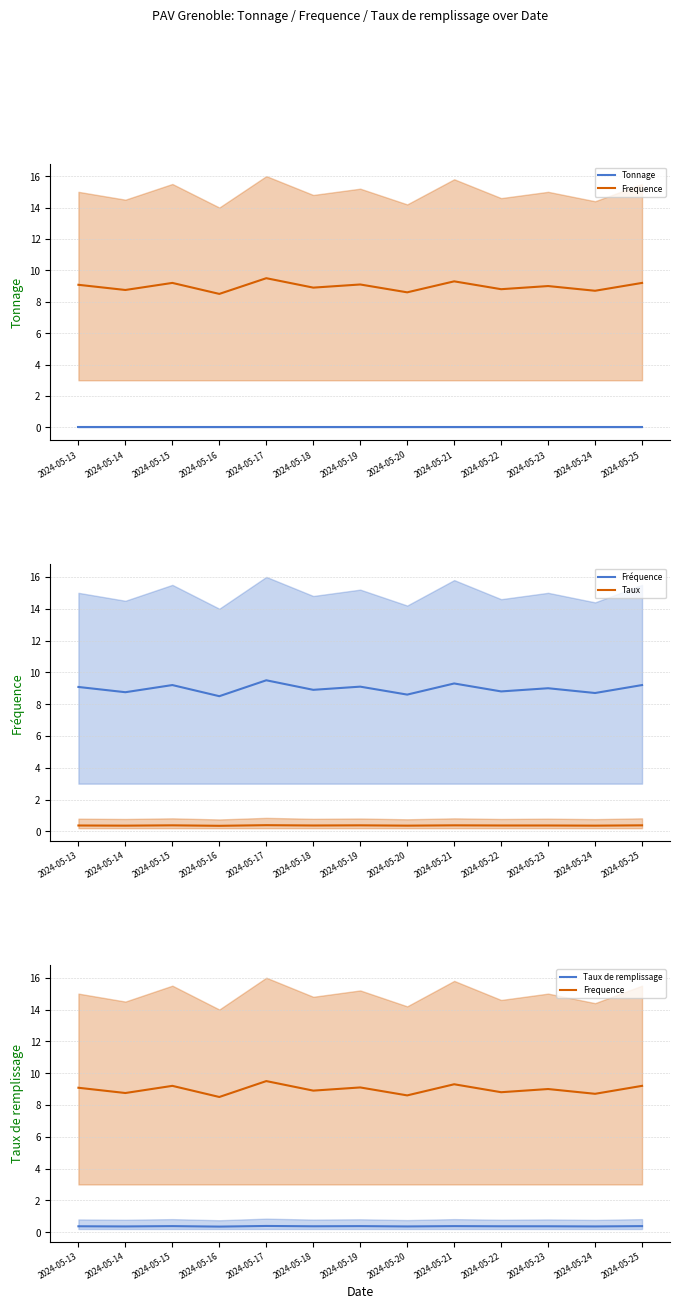

At which category does Frequence reach its first local peak?

2024-05-15